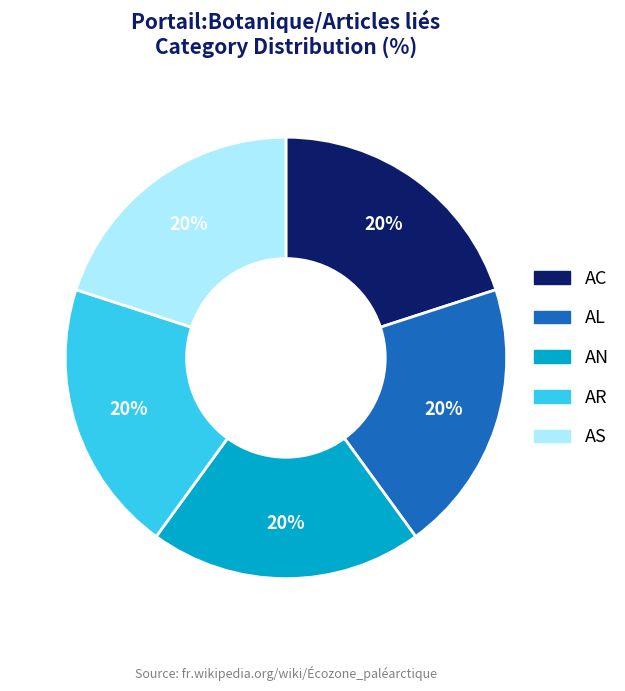

Is the sum of AN and AL greater than half?

No